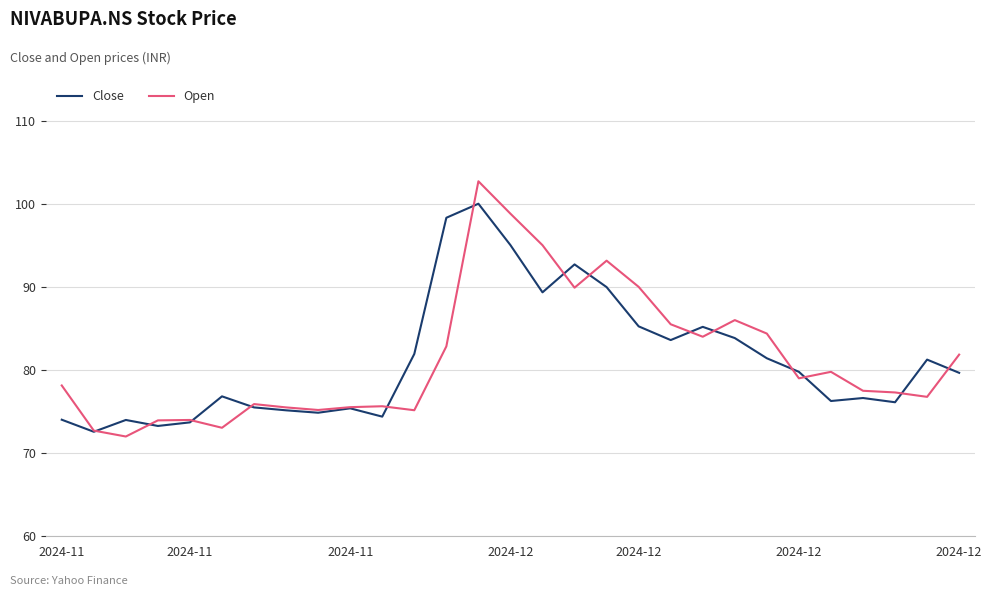

Rank the series by their maximum value, from highest to lowest.

Open, Close